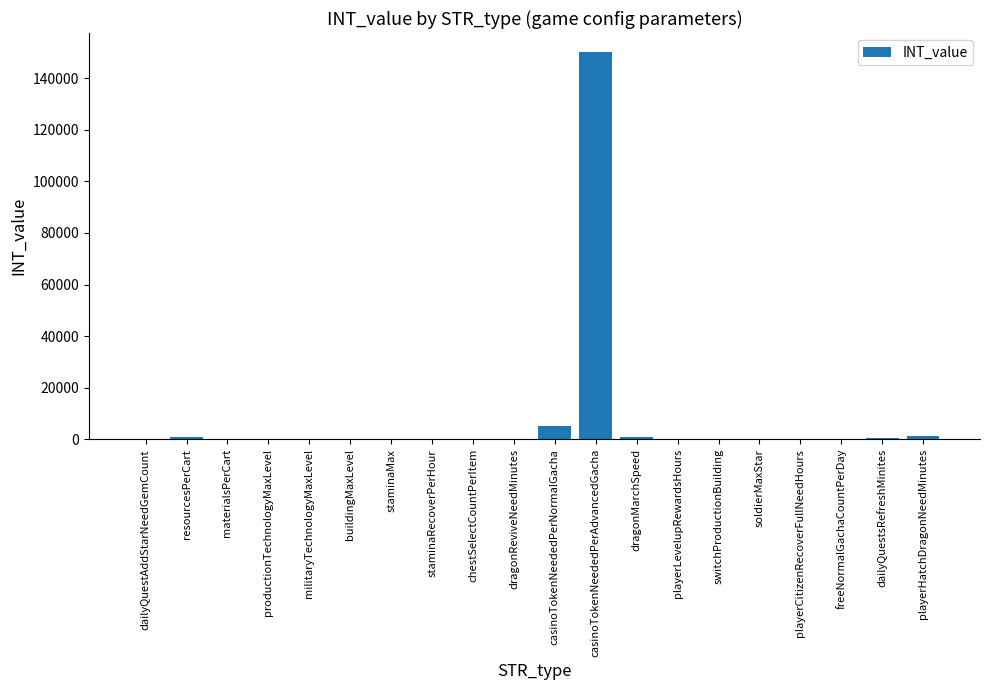

Where is the data nearest to the value 75000?

casinoTokenNeededPerNormalGacha